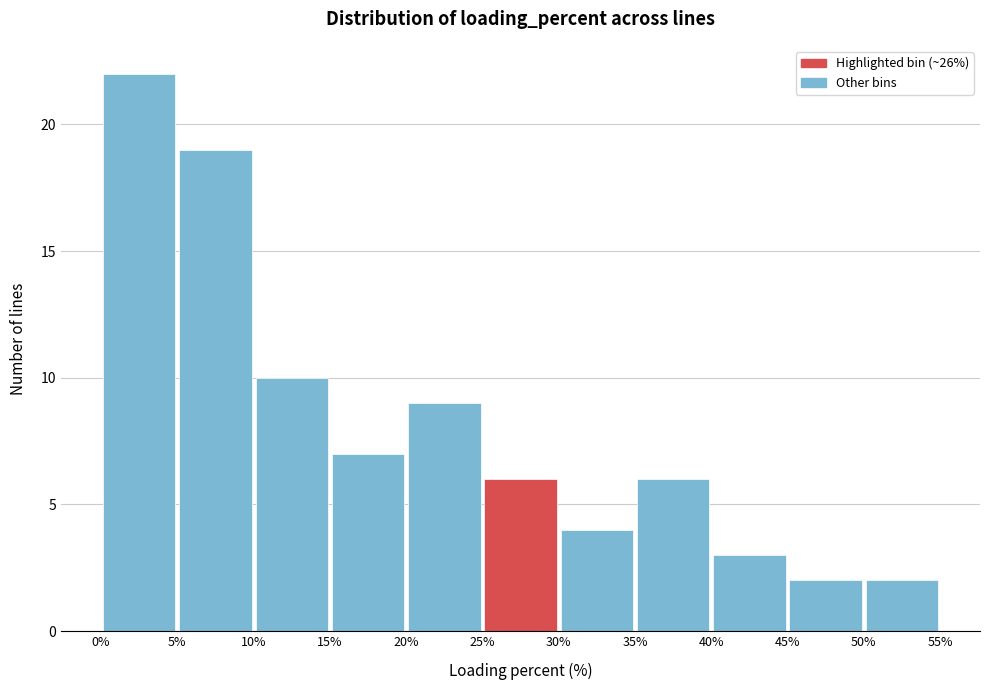

Reading left to right, list every bar in this chart as the range it spans on the x-axis followed by its height. The values are not printed on the chart, so give them approximately, as read against the axis.

0% to 5%: 22
5% to 10%: 19
10% to 15%: 10
15% to 20%: 7
20% to 25%: 9
25% to 30%: 6
30% to 35%: 4
35% to 40%: 6
40% to 45%: 3
45% to 50%: 2
50% to 55%: 2